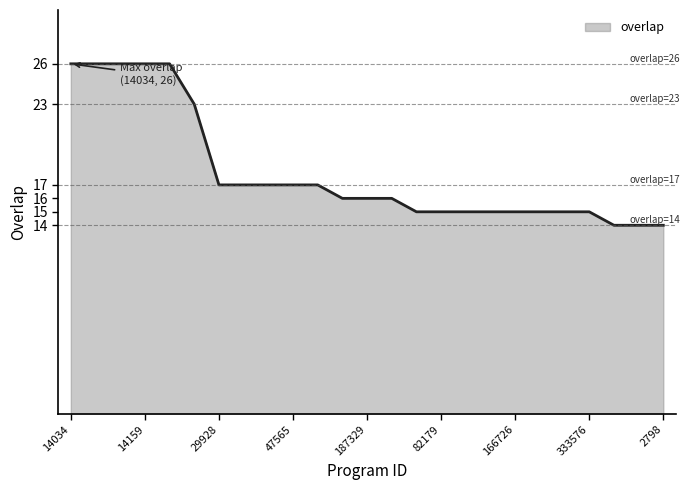

What is the smallest value displayed?

14